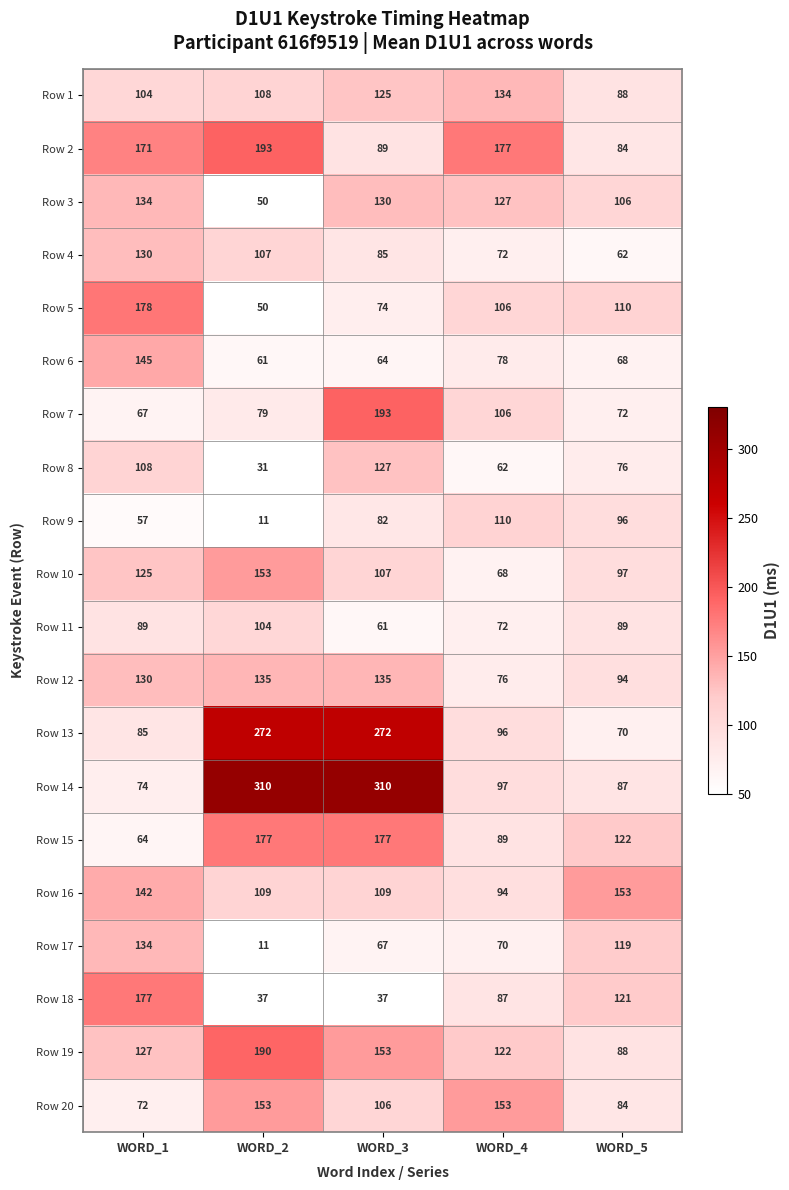

Rank the series at WORD_3 from lowest to highest value.

Row 18, Row 11, Row 6, Row 17, Row 5, Row 9, Row 4, Row 2, Row 20, Row 10, Row 16, Row 1, Row 8, Row 3, Row 12, Row 19, Row 15, Row 7, Row 13, Row 14